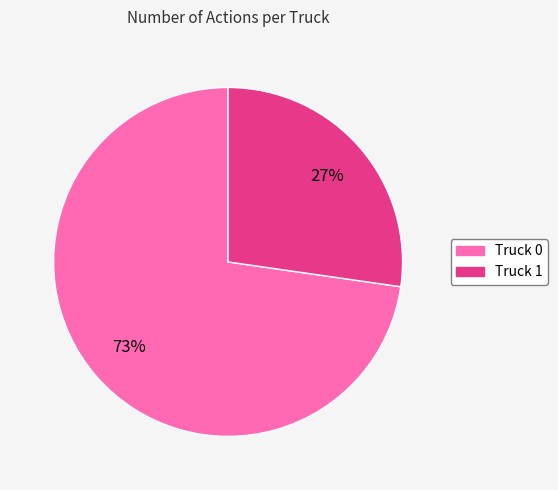

Combined, do Truck 1 and Truck 0 account for over 50%?

Yes